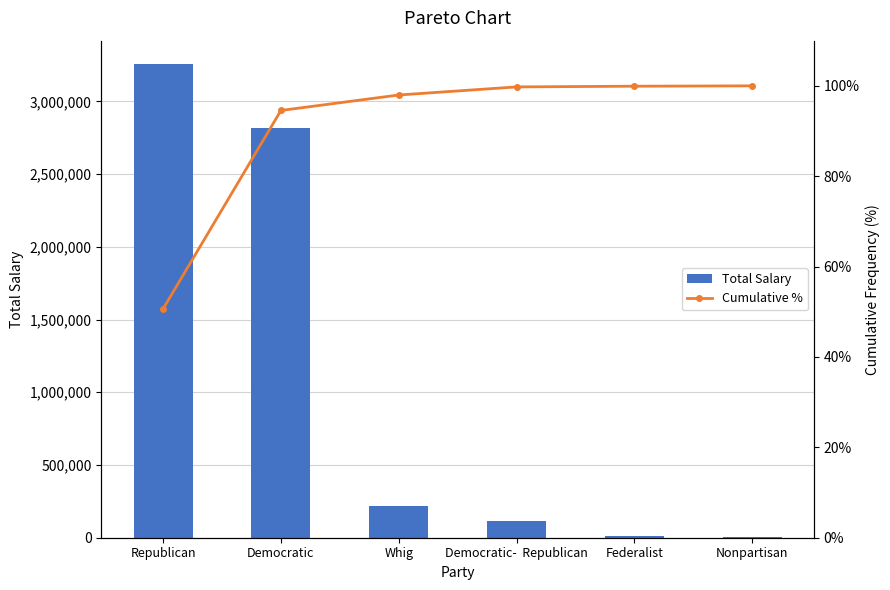

What is the difference between the maximum and second lowest values in the Total Salary series?

3245000.0